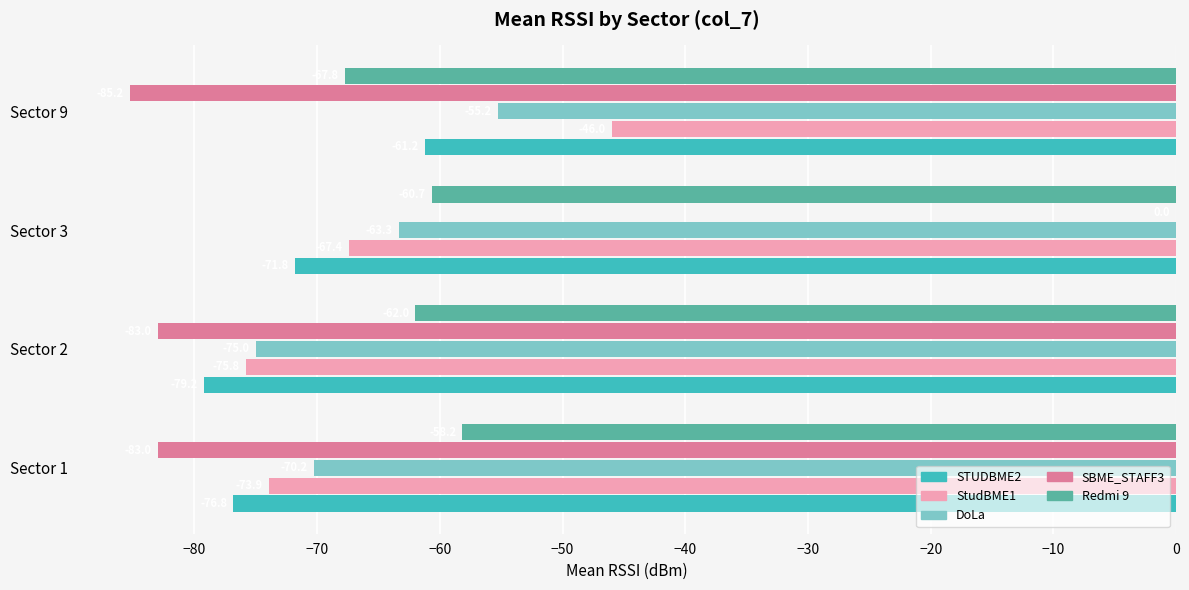

Between Sector 1 and Sector 9, which series saw the biggest shift?

StudBME1